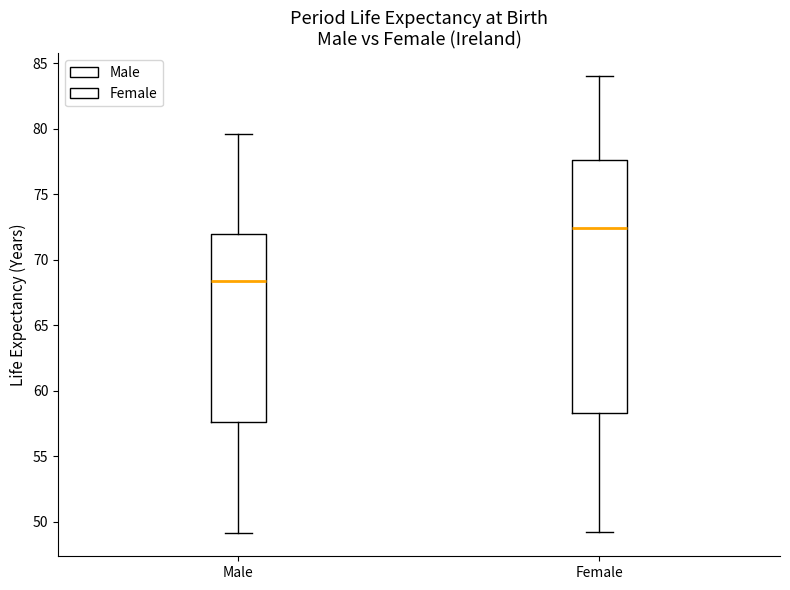

Reading left to right, read every box against the y-axis: the position of its median line, the range the box covers, and the ends of its whiskers. The values are not printed on the chart, so give them approximately, as read against the axis.

Male: median 68.5, box 57.5 to 72.0, whiskers 49.0 to 79.5
Female: median 72.5, box 58.5 to 77.5, whiskers 49.0 to 84.0